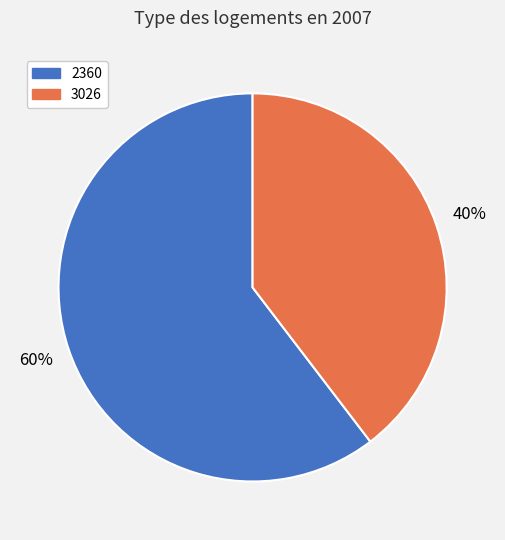

To the nearest percent, what portion does 2360 represent?

60%